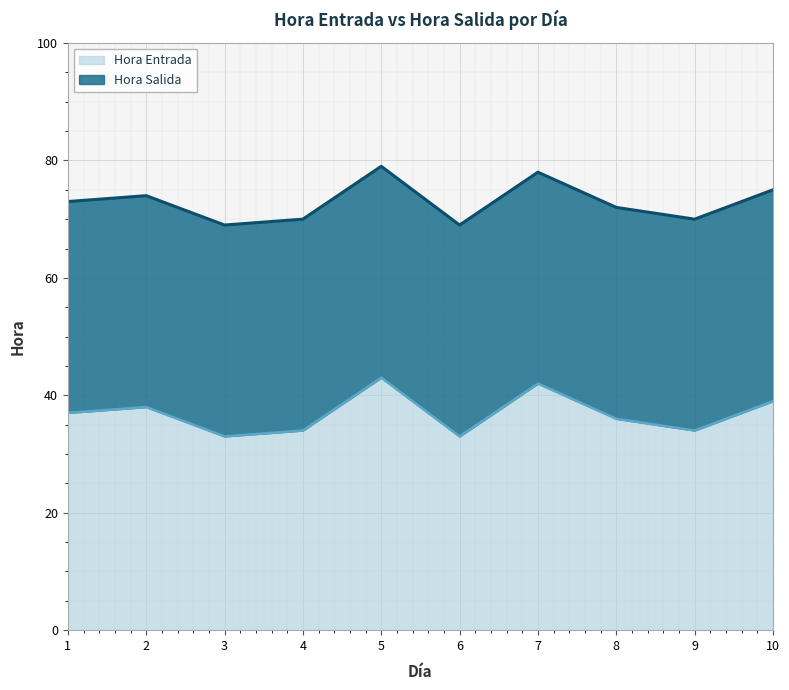

Count the number of data series in this chart.

2